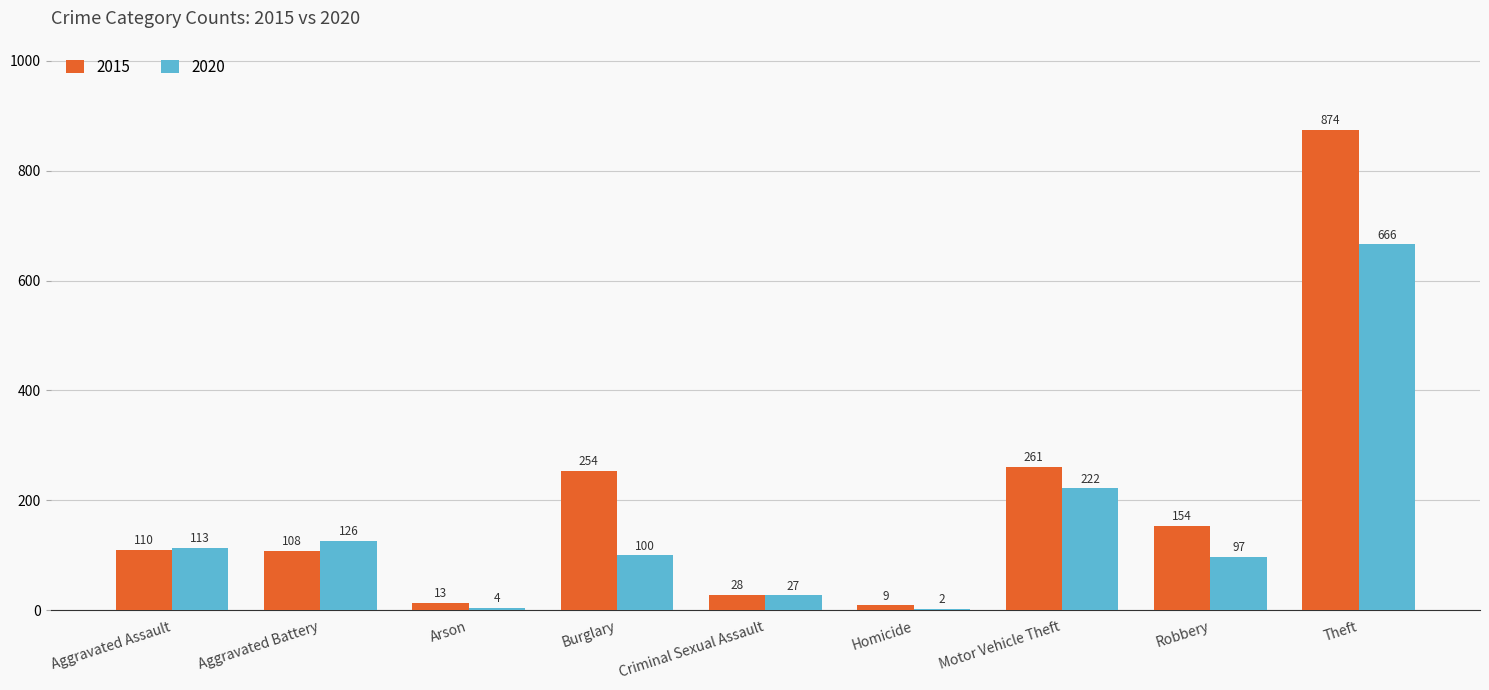

Which category has the highest value in the 2015 series?

Theft